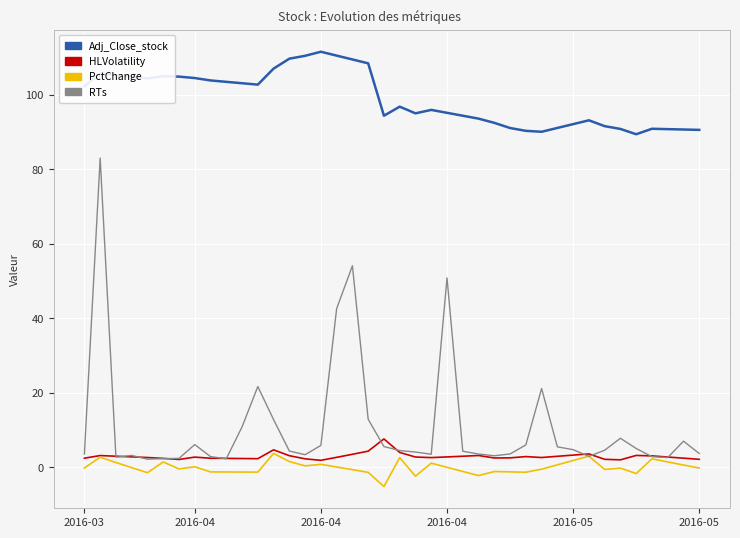

Which series has the largest total across all categories?

Adj_Close_stock